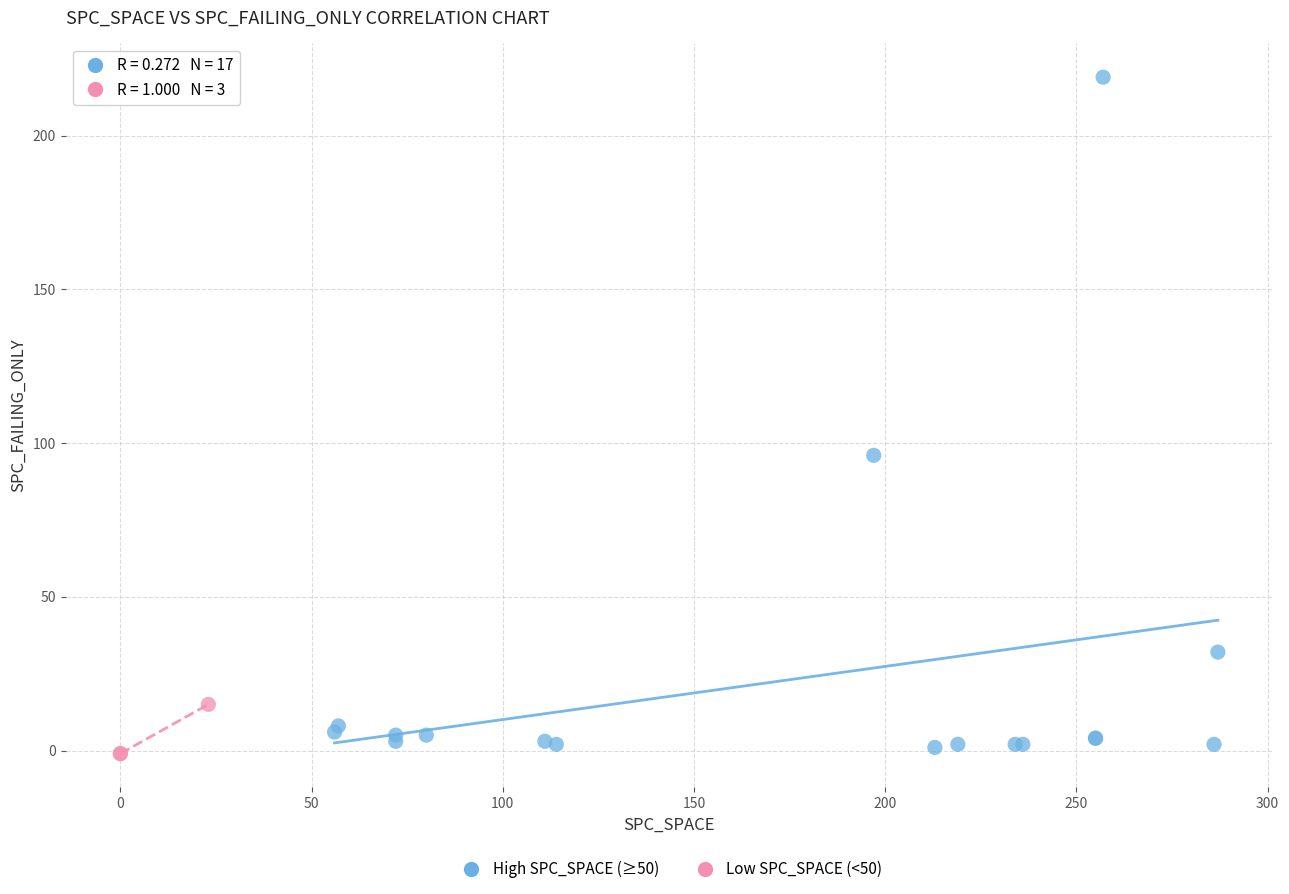

Which series has the widest spread of Y values?

High SPC_SPACE (≥50)